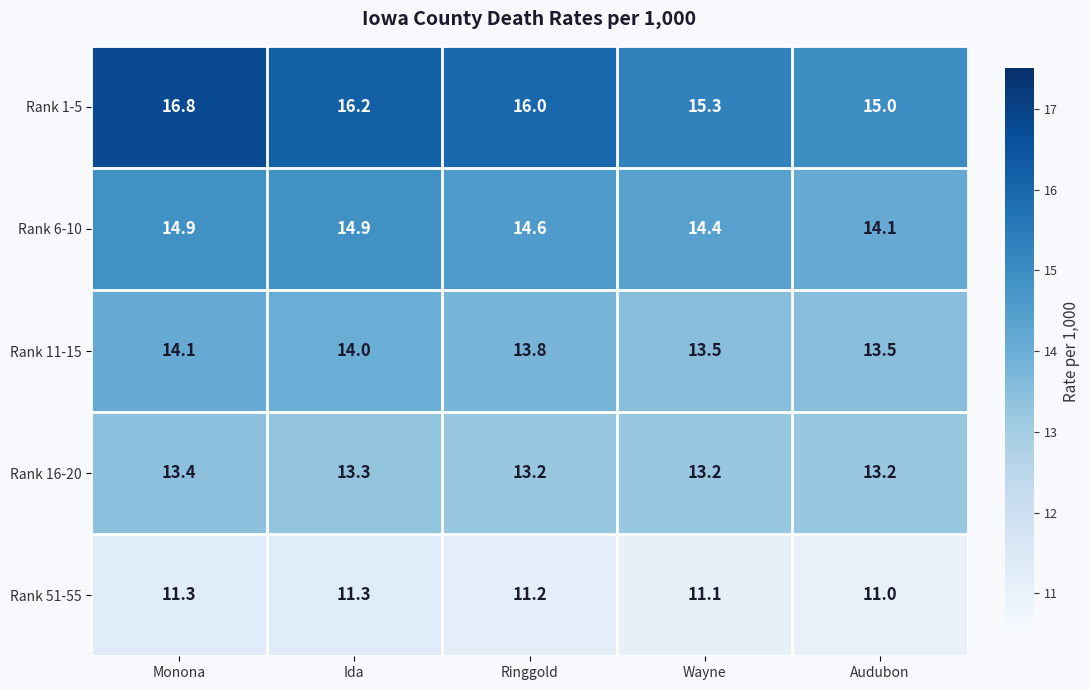

Which category has the highest value across all series?

Monona